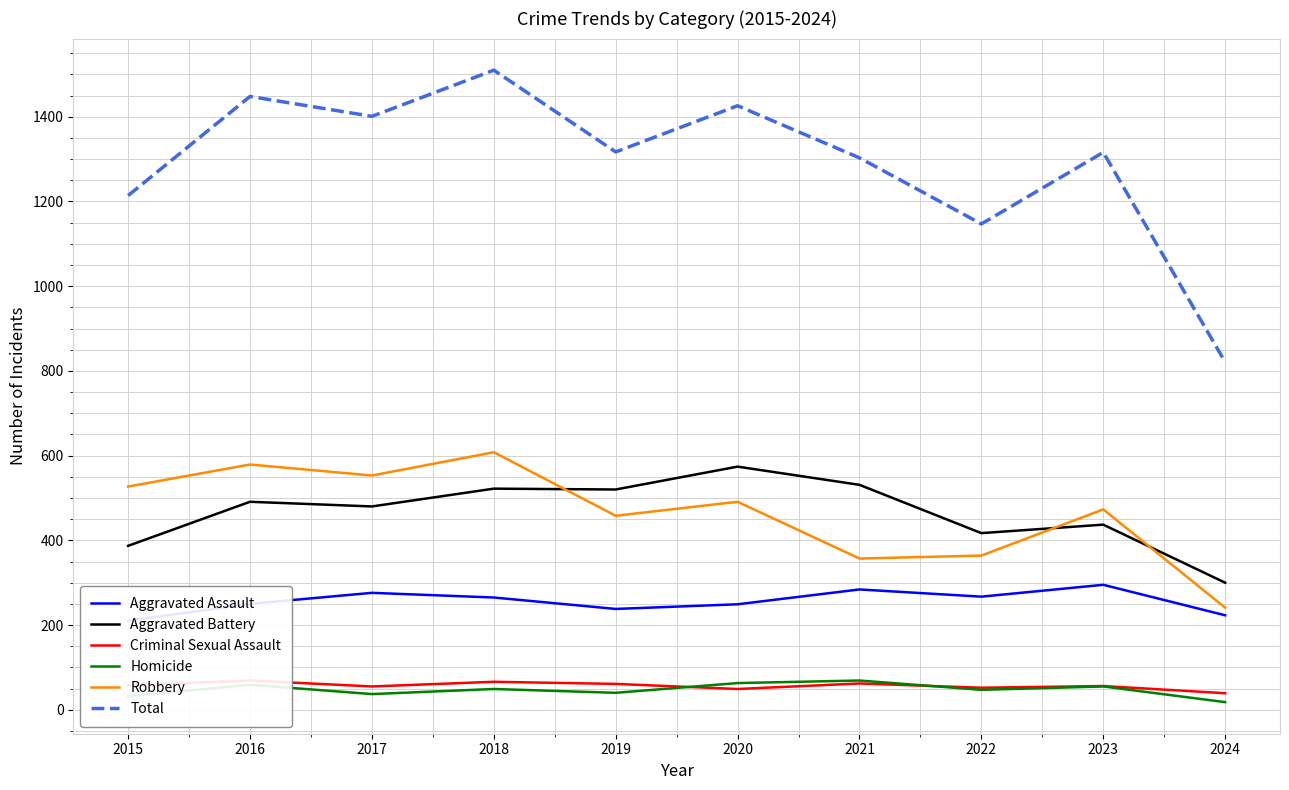

Is the value of Aggravated Assault at 2021 greater than the value of Robbery at 2017?

No